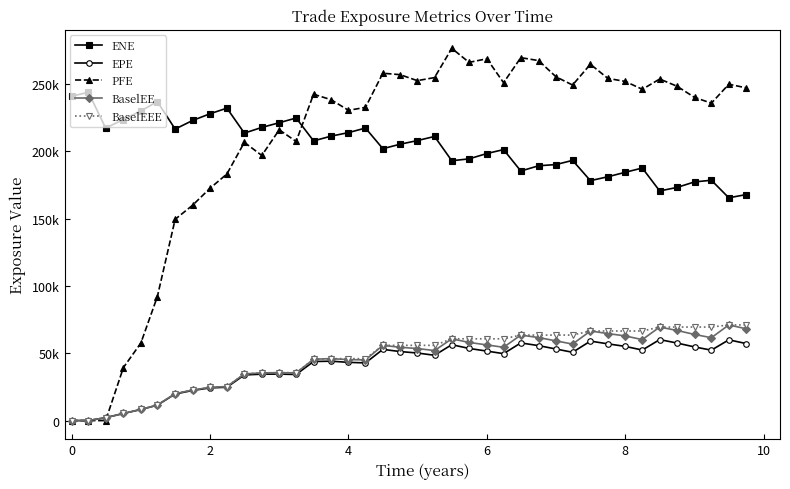

Which series has the widest spread of values?

PFE